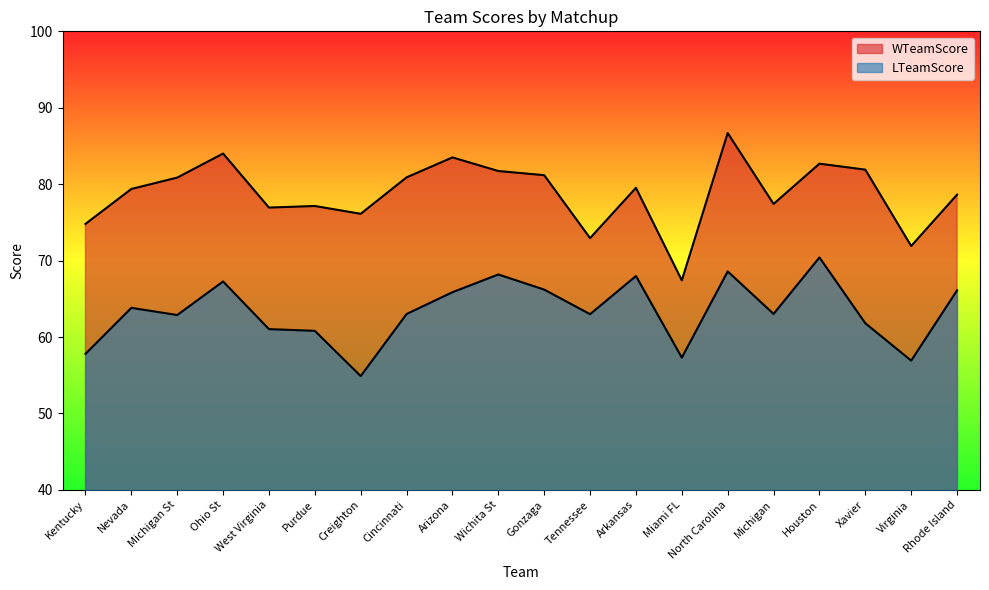

How many series are shown in this chart?

2